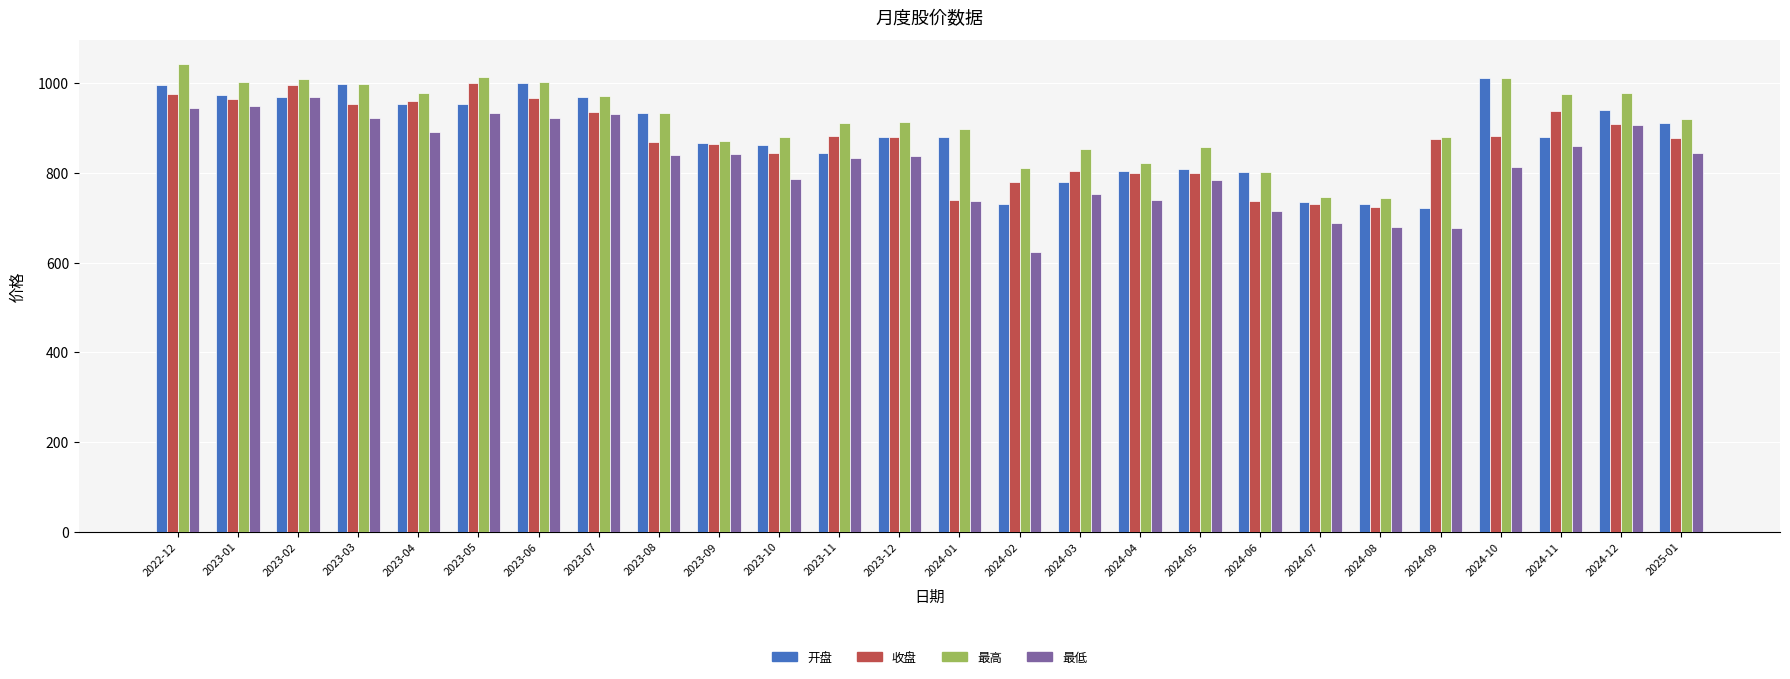

What is the difference between the highest and lowest values at 2023-02?

41.4